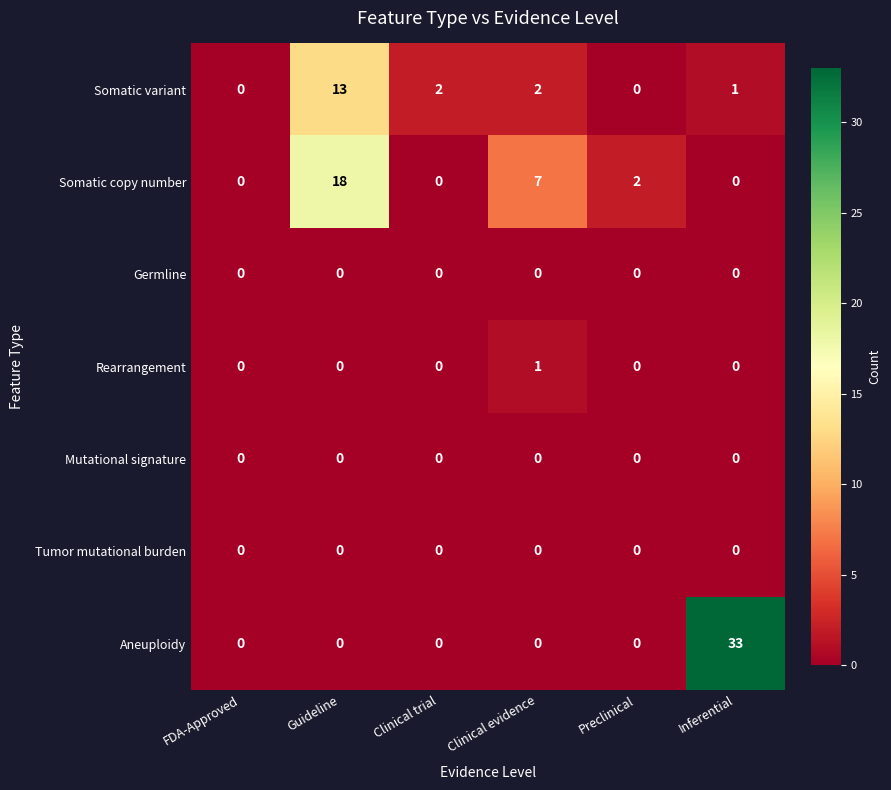

What is the greatest value displayed?

33